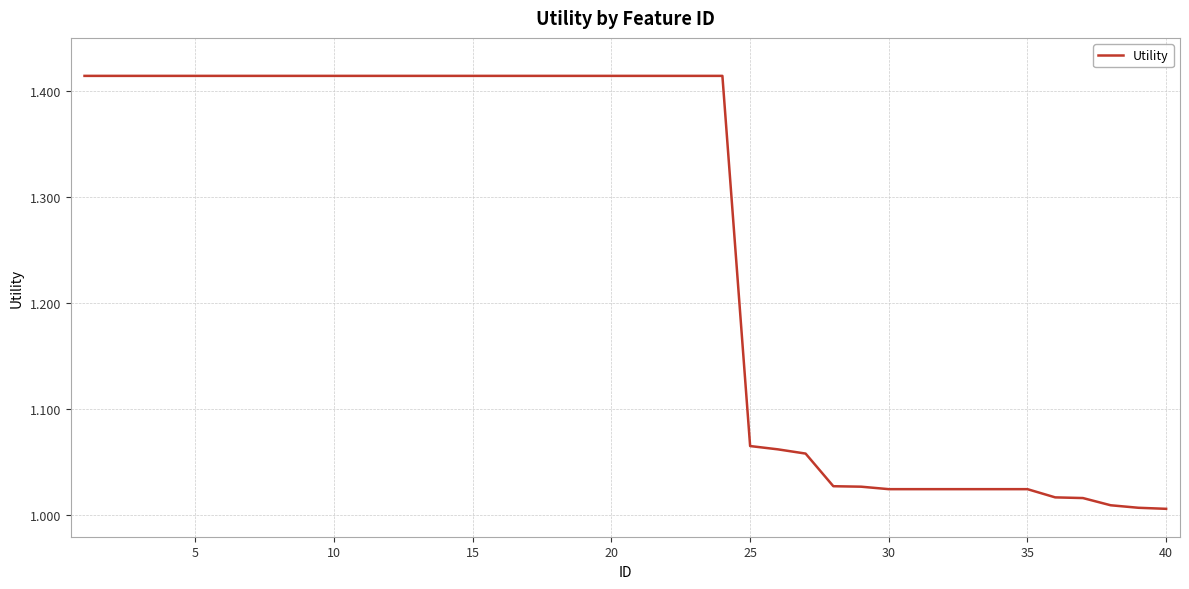

What is the difference between the maximum and minimum values?

0.4